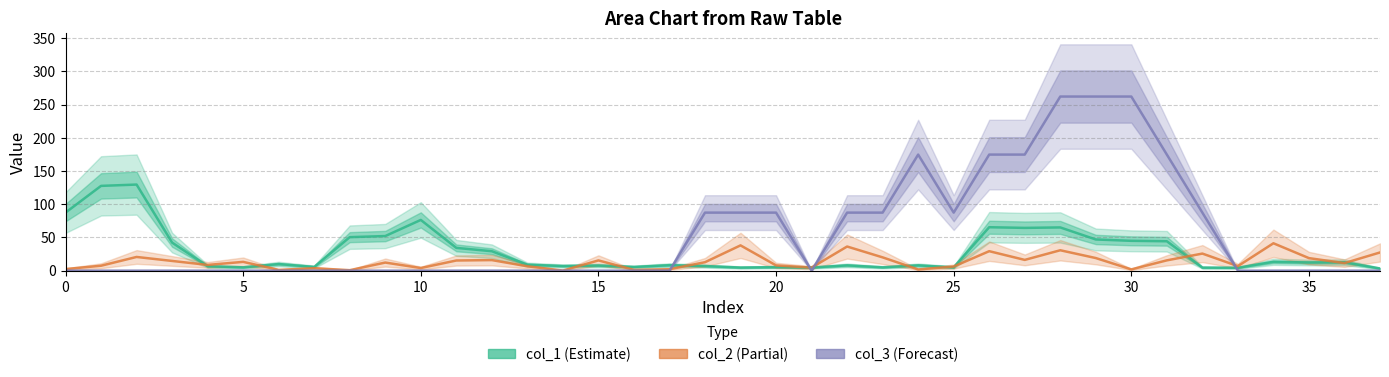

At which category does col_1 reach its first local peak?

10